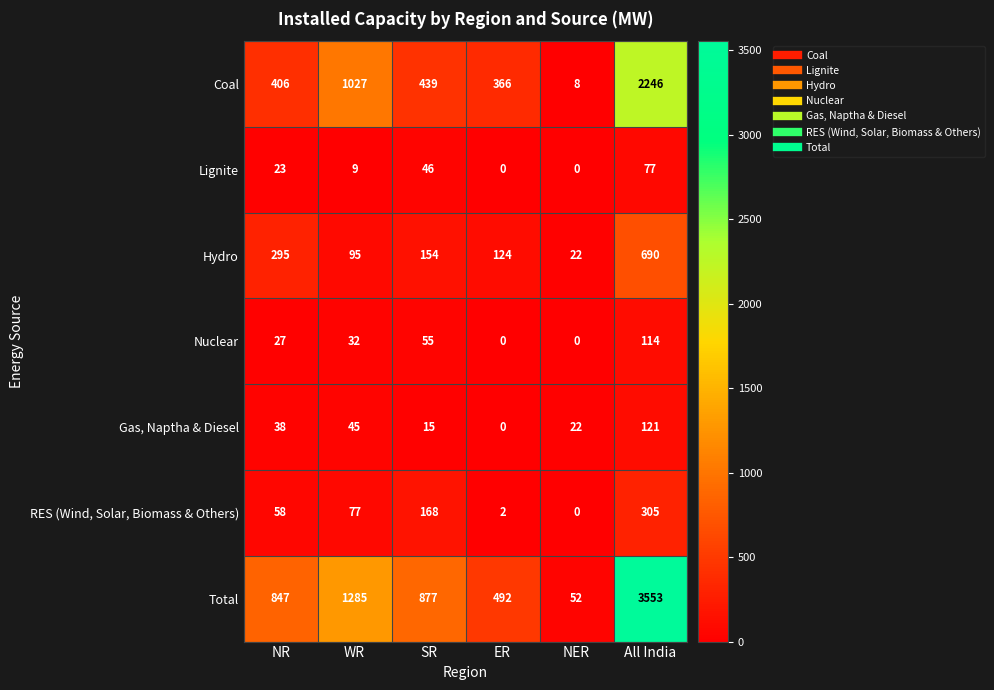

What is the difference between the maximum and minimum values in the Hydro series?

668